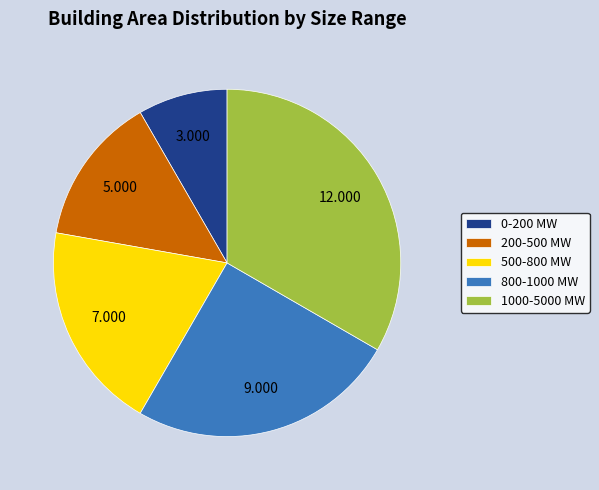

The 1000-5000 MW slice represents 33% of the pie. True or false?

True